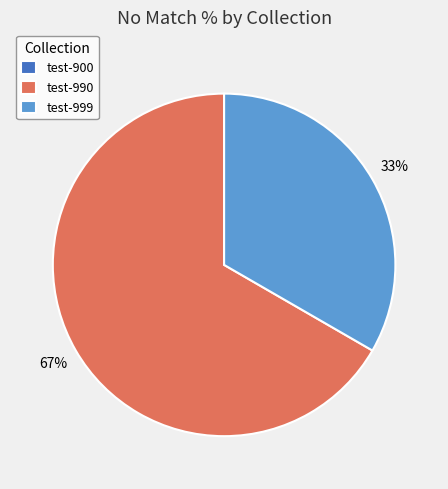

To the nearest percent, what is the average slice percentage?

33%